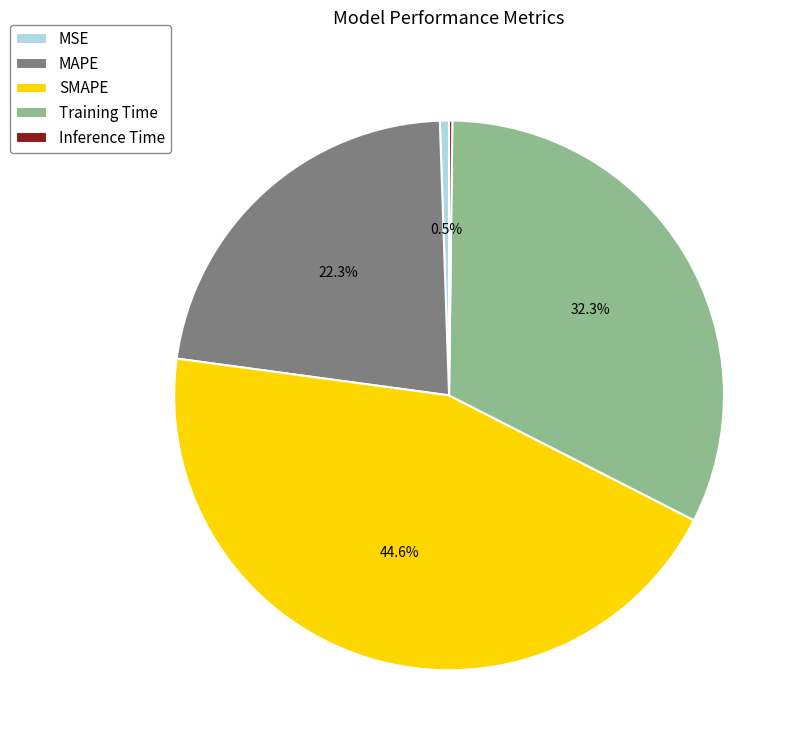

Is it true that MAPE is 22% of the pie?

True